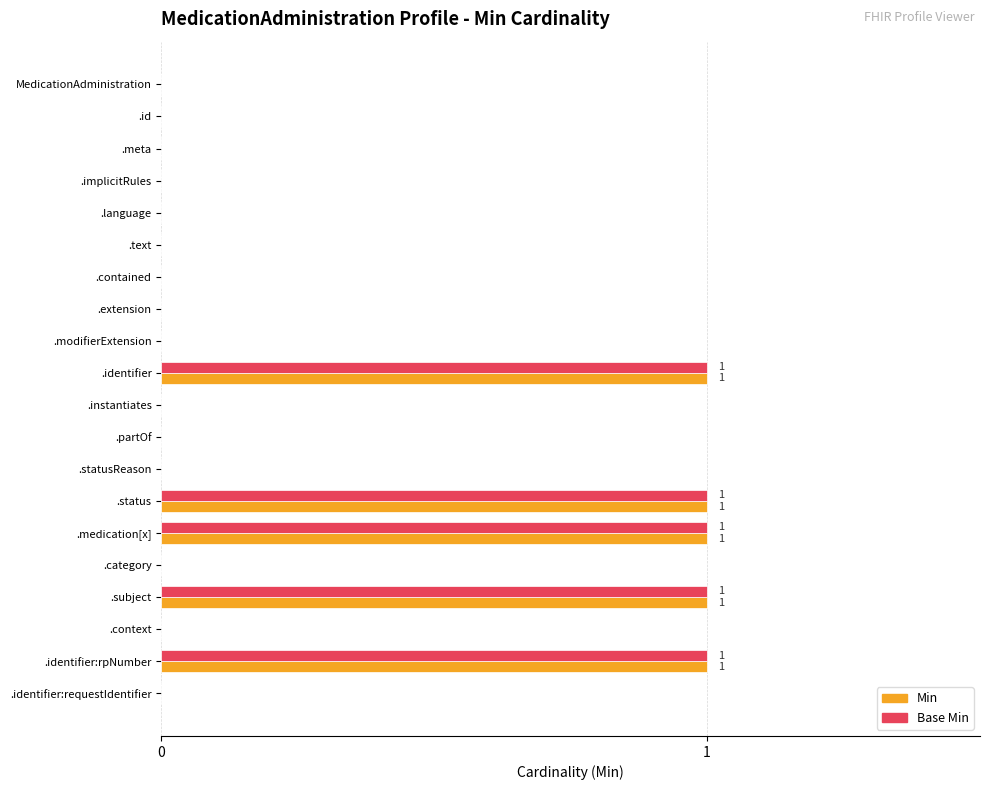

What is the maximum value shown in the chart?

1